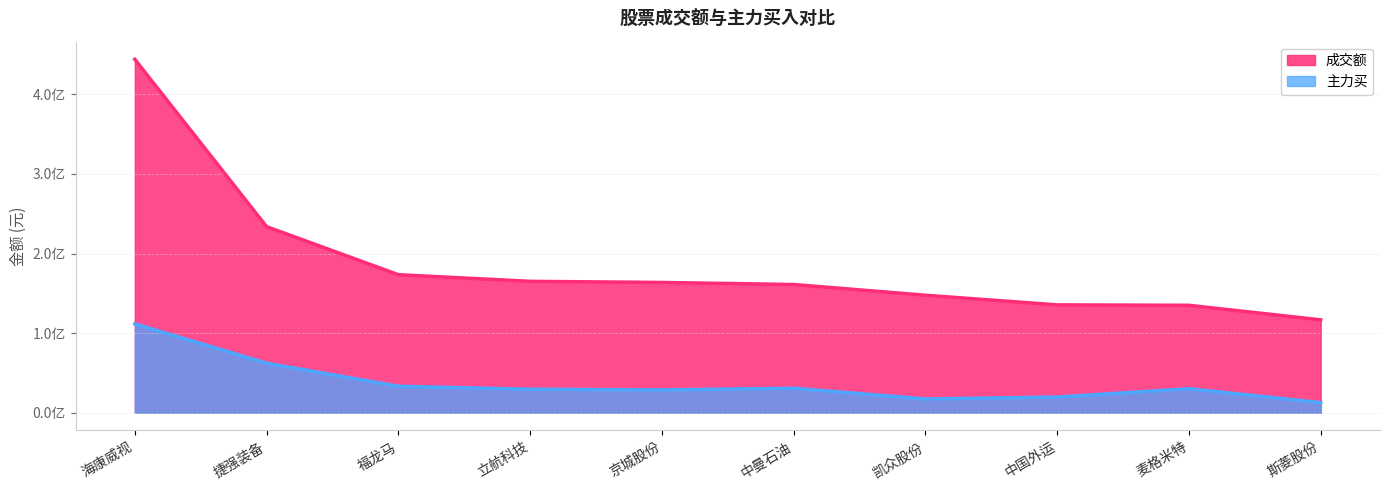

Reading left to right, extract all data points from this chart.

成交额: 海康威视=443982372	捷强装备=233790984	福龙马=173427962	立航科技=165088112	京城股份=163686538	中曼石油=161119665	凯众股份=147630221	中国外运=135525324	麦格米特=134977570	斯菱股份=116716815
主力买: 海康威视=111634757	捷强装备=62246050	福龙马=33281733	立航科技=29534358	京城股份=28680580	中曼石油=30779627	凯众股份=17313497	中国外运=19731201	麦格米特=30169580	斯菱股份=12686518